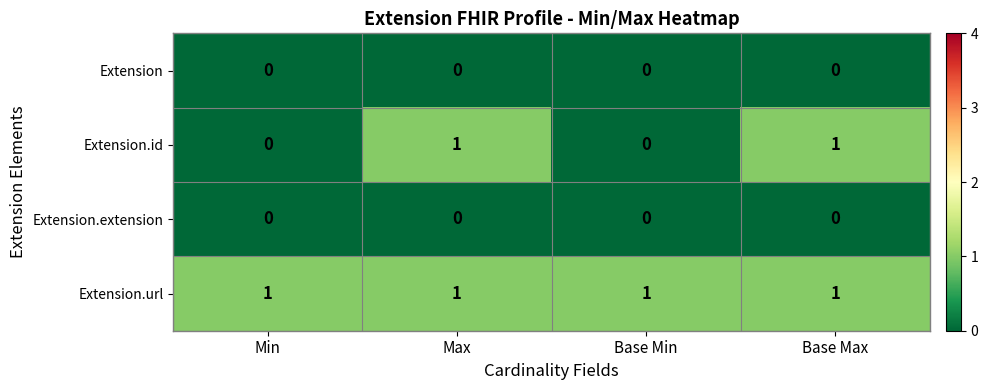

How many categories are shown in the chart?

4